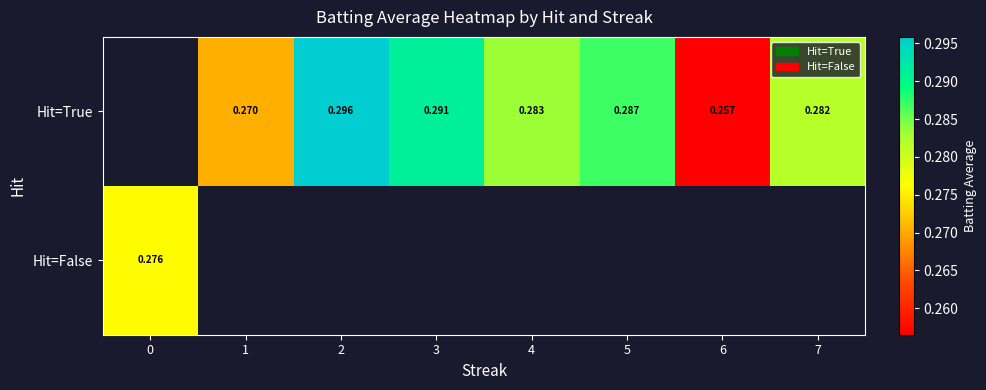

Is the value of Hit=True at 3 greater than the value of Hit=False at 0?

Yes